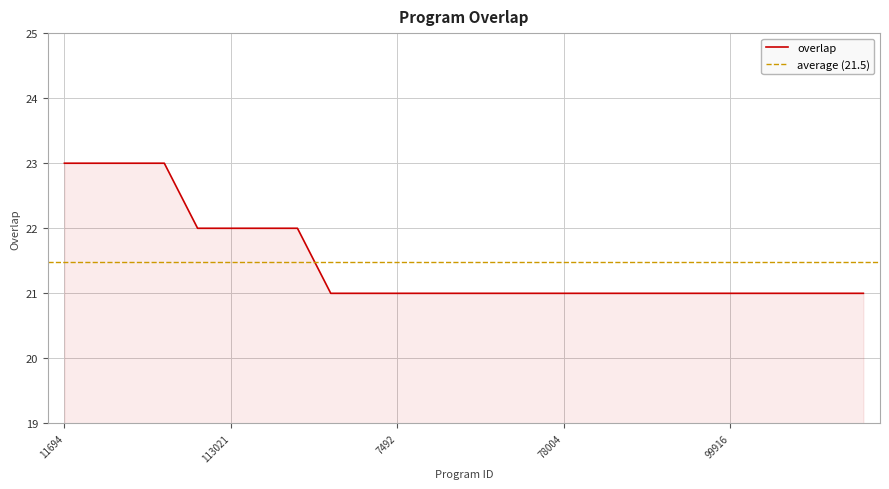

What is the minimum value for overlap?

21